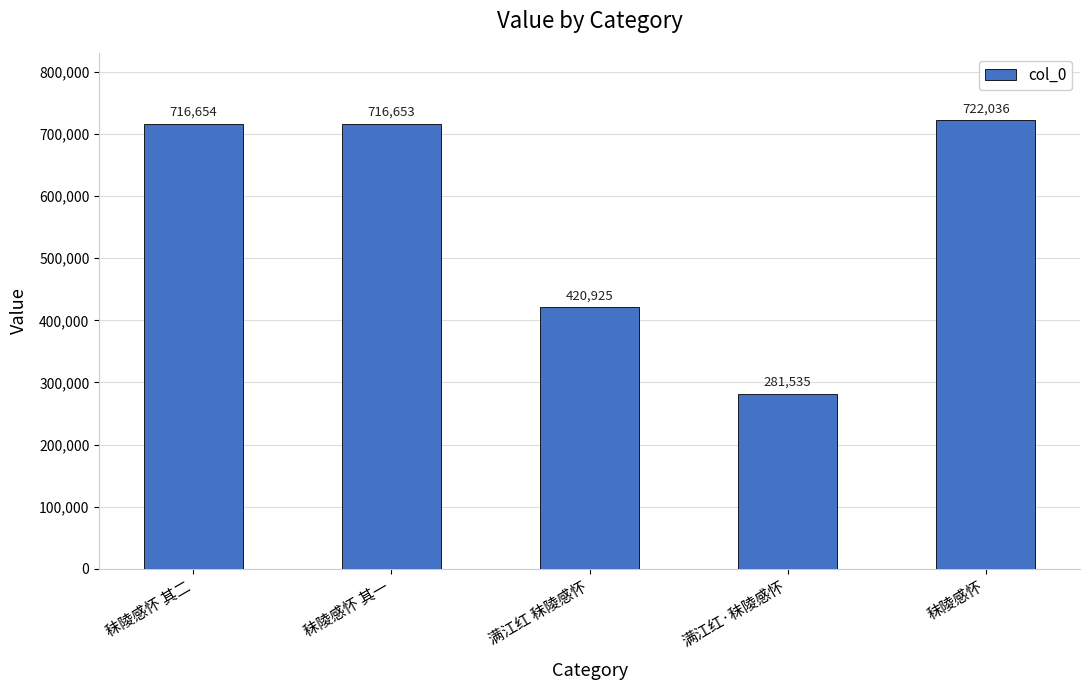

The chart shows a value of 457163 at 满江红·秣陵感怀. True or false?

False